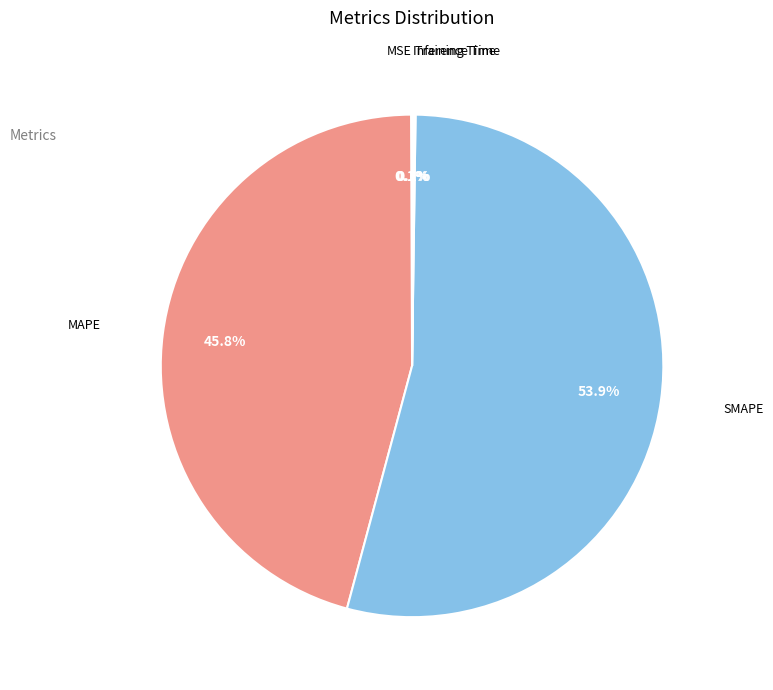

Approximately how many times larger is the value at SMAPE compared to MAPE?

1.2